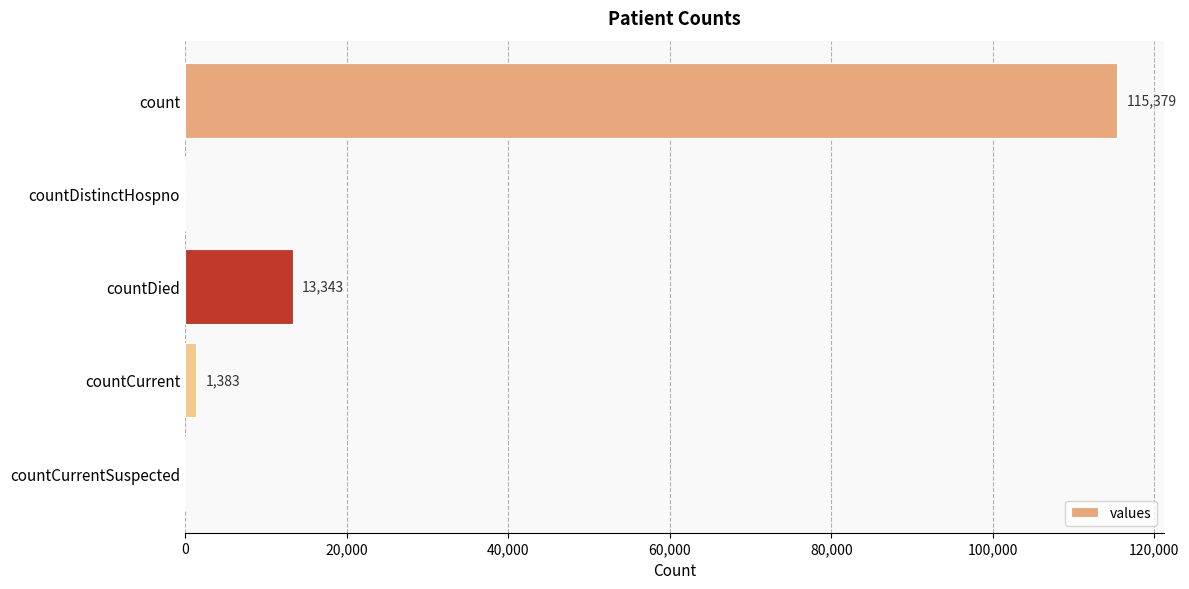

What is the average value?

26021